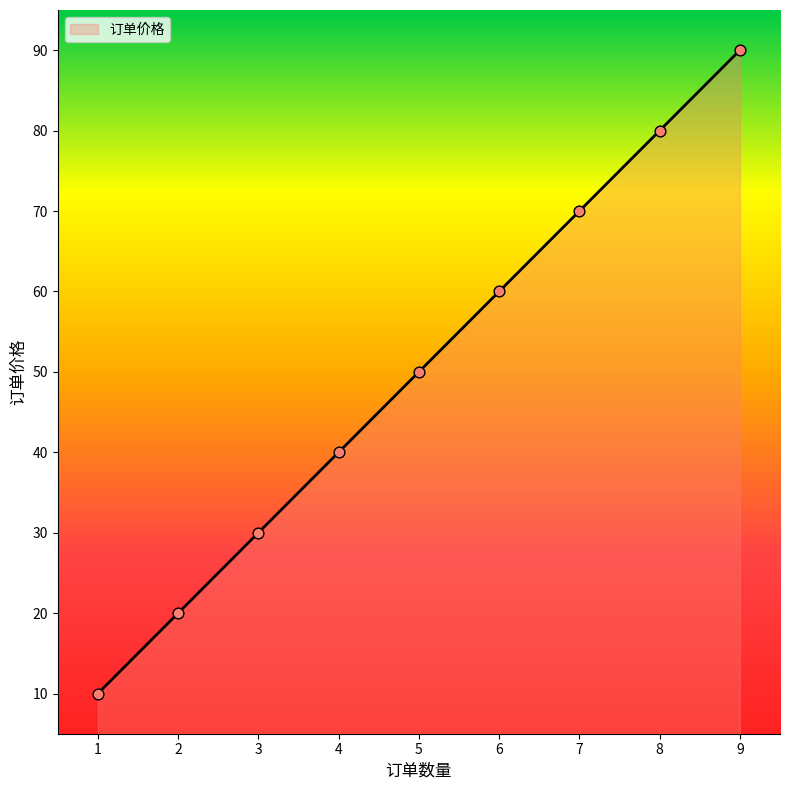

Approximately how many times larger is the value at 4 compared to 2?

2.0